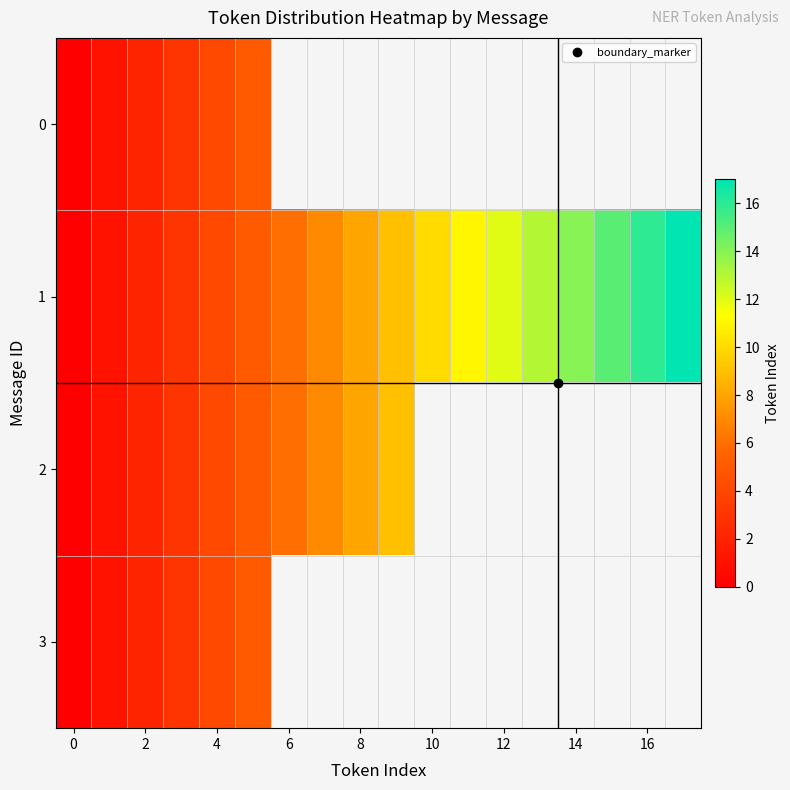

Which series has the largest range (max minus min)?

1